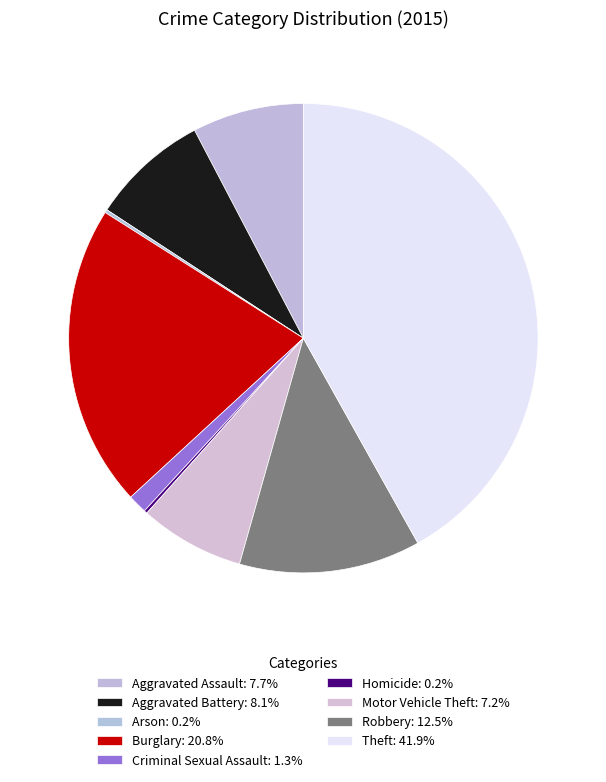

How many slices are in this pie chart?

9